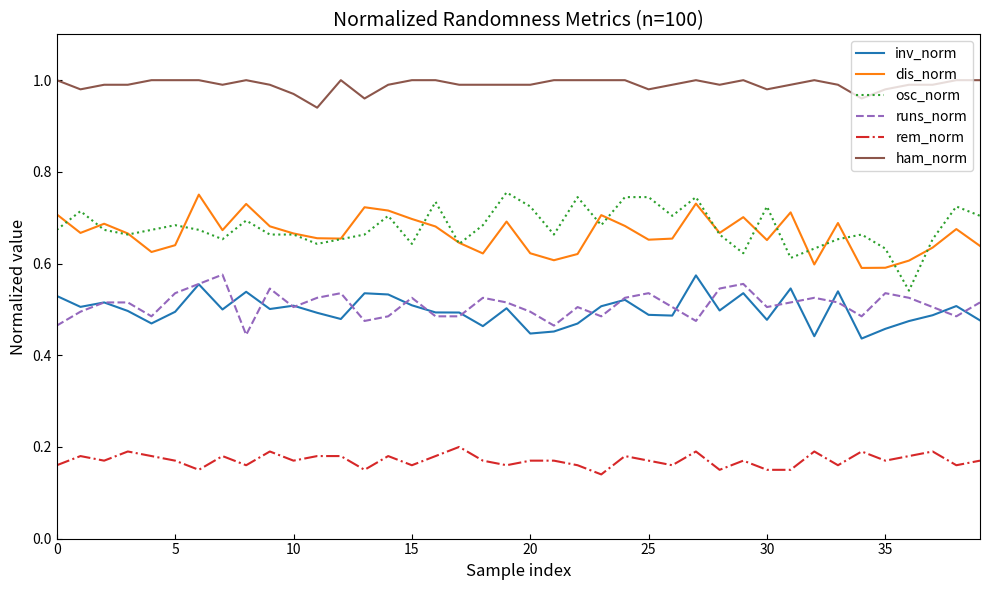

True or false: dis_norm and runs_norm intersect in this chart.

False